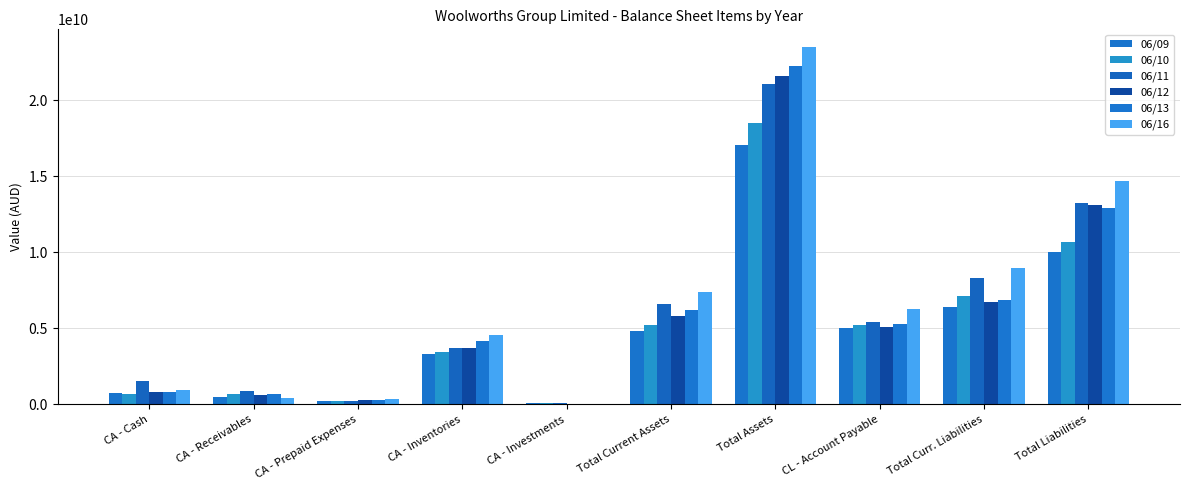

Is the value of 06/09 at CA - Inventories greater than the value of 06/11 at Total Assets?

No